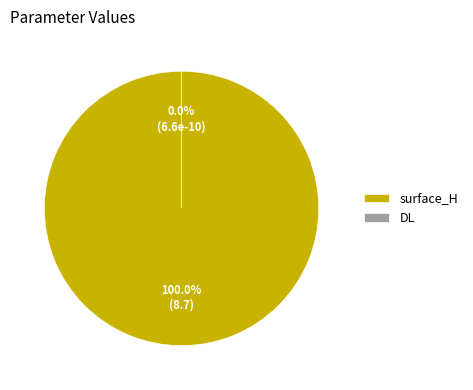

To the nearest percent, what is the combined percentage of DL and surface_H?

100%